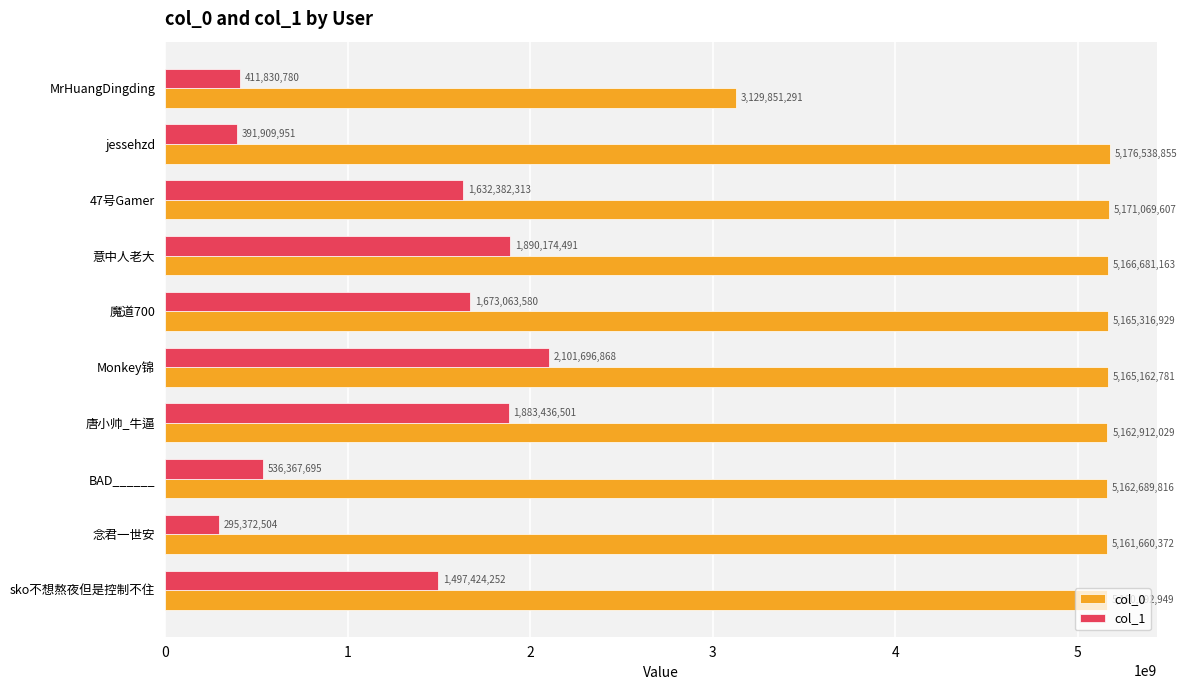

The value of col_0 at BAD______ is 2818261158. True or false?

False